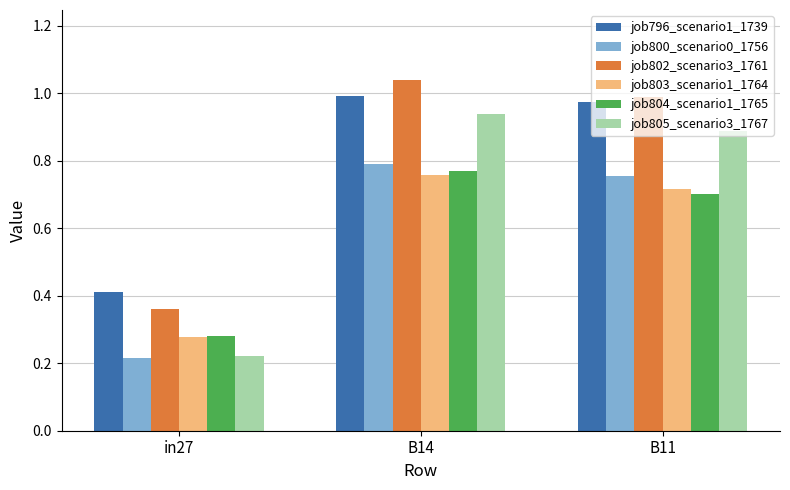

How many distinct data groups are displayed?

6